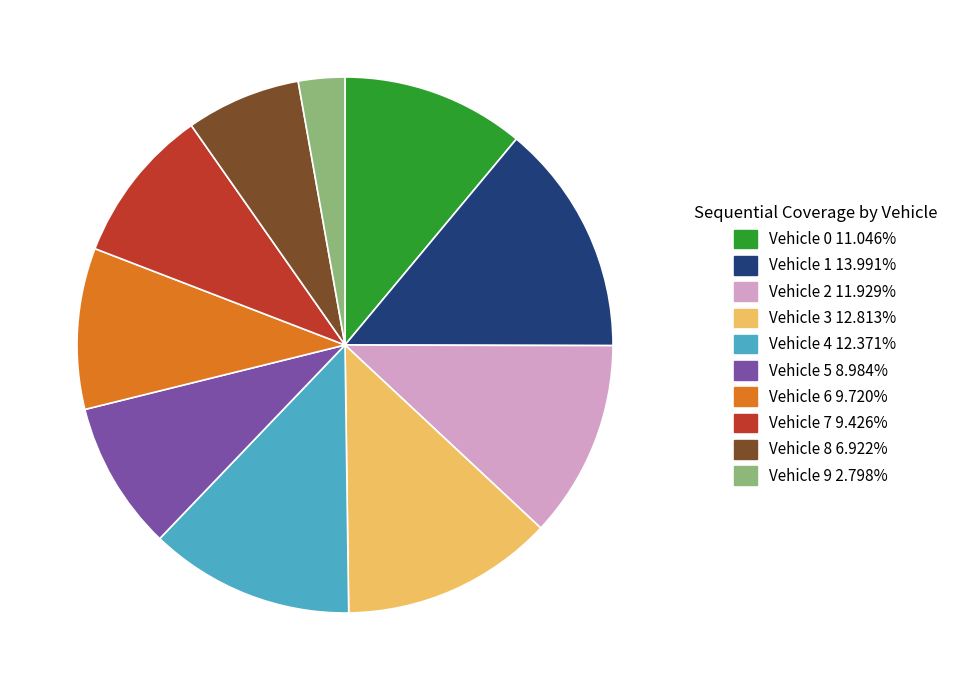

How many segments does this pie chart have?

10